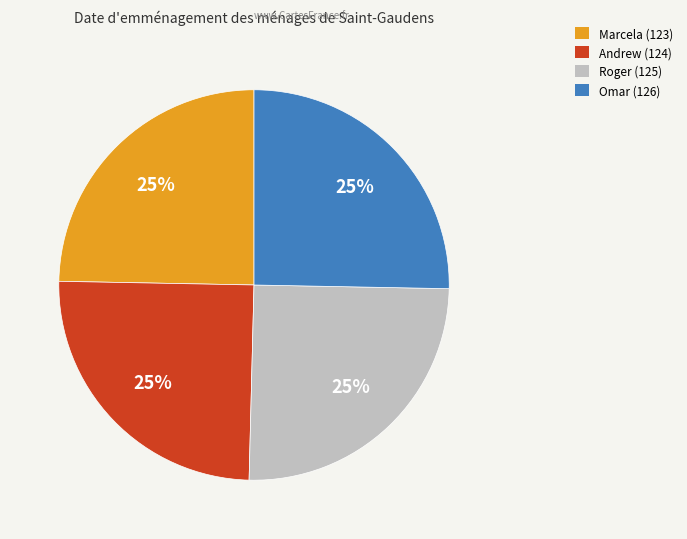

The Andrew (124) slice represents 25% of the pie. True or false?

True